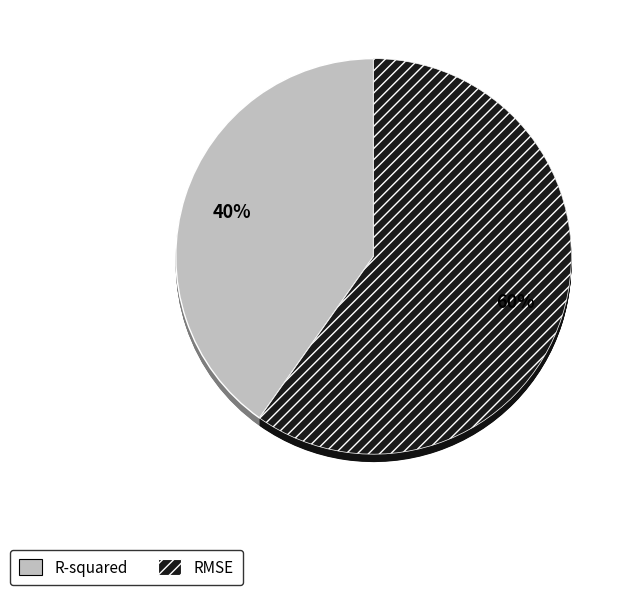

What percentage is the RMSE slice, to the nearest percent?

60%